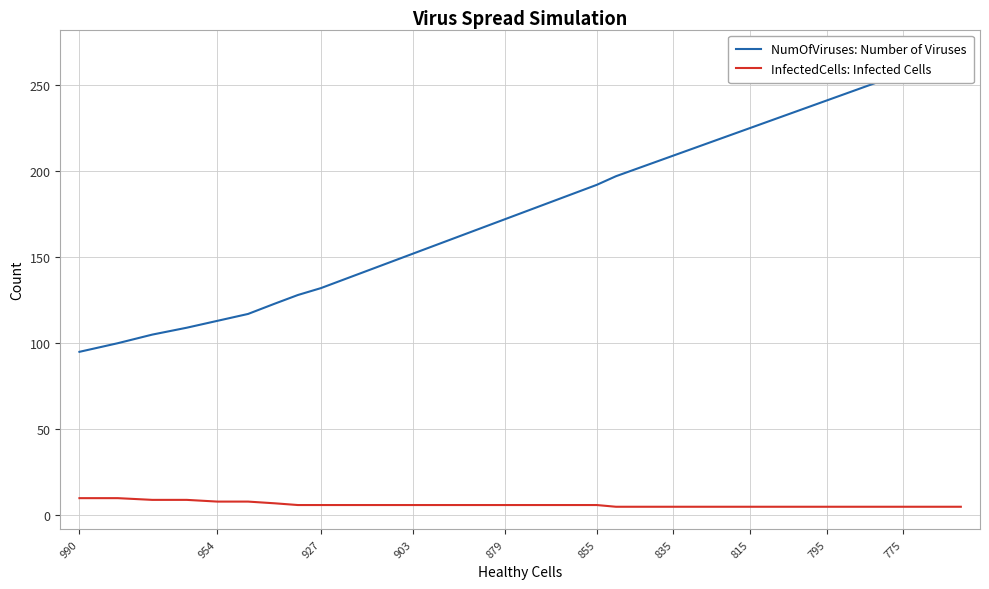

What are all the series names shown in the legend?

NumOfViruses: Number of Viruses, InfectedCells: Infected Cells